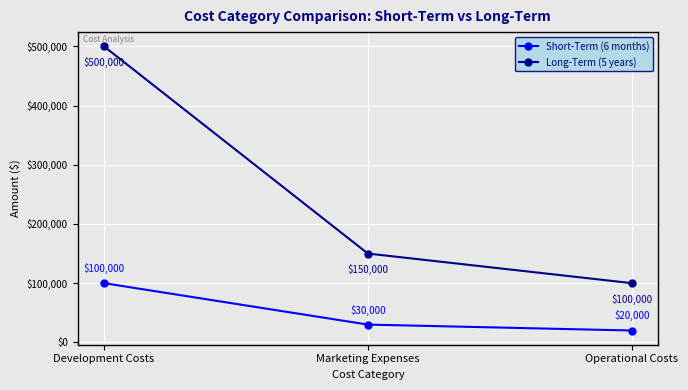

What are all the series names shown in the legend?

Short-Term (6 months), Long-Term (5 years)